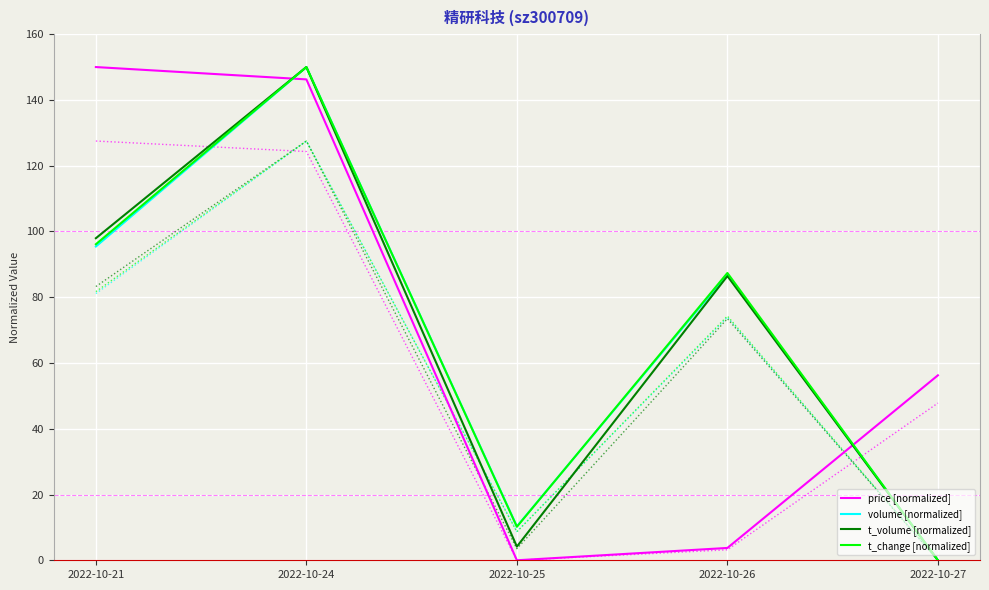

At which category is the sum across all series the highest?

2022-10-24